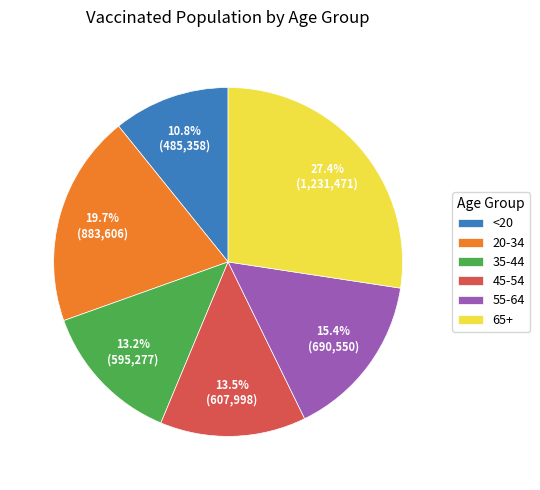

To the nearest percent, what percentage of the pie is 55-64?

15%